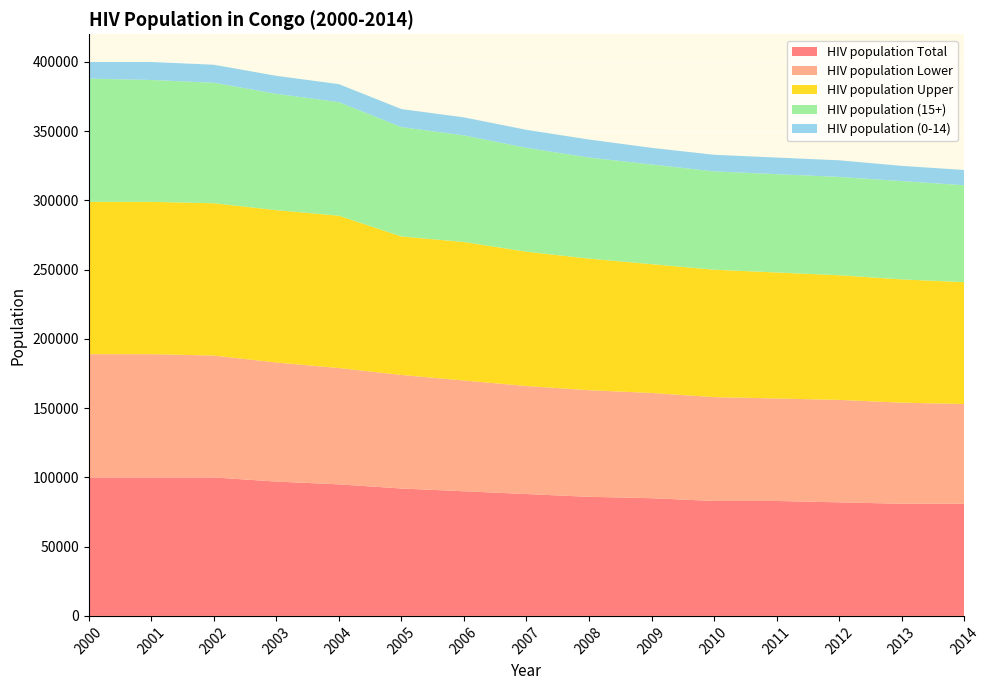

Reading left to right, list all the values displayed in this chart.

HIV population Total: 100000	100000	100000	97000	95000	92000	90000	88000	86000	85000	83000	83000	82000	81000	81000
HIV population Lower: 89000	89000	88000	86000	84000	82000	80000	78000	77000	76000	75000	74000	74000	73000	72000
HIV population Upper: 110000	110000	110000	110000	110000	100000	100000	97000	95000	93000	92000	91000	90000	89000	88000
HIV population (15+): 89000	88000	87000	84000	82000	79000	77000	75000	73000	72000	71000	71000	71000	71000	70000
HIV population (0-14): 12000	13000	13000	13000	13000	13000	13000	13000	13000	12000	12000	12000	12000	11000	11000